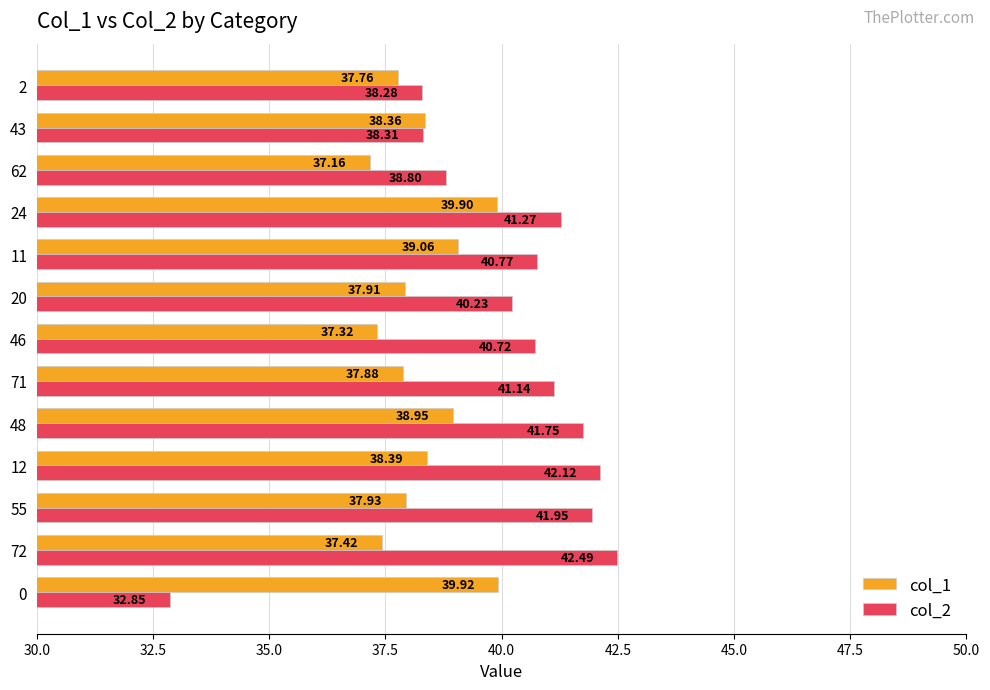

What is the sum of the col_2 values at 12 and 46?

82.8